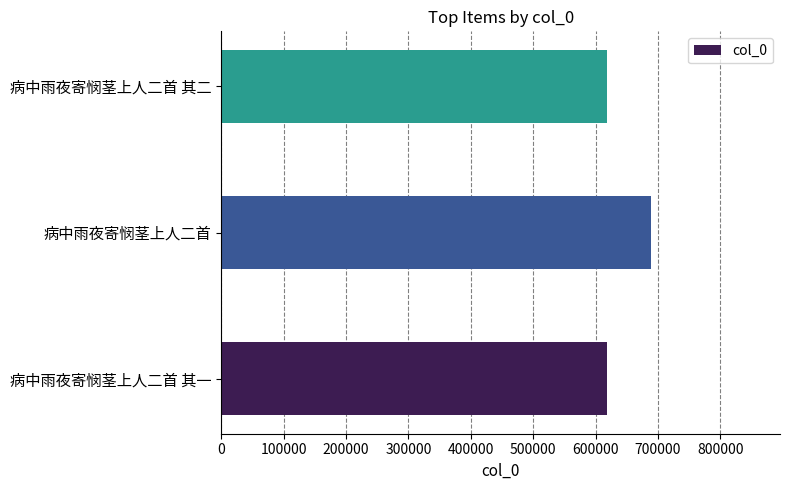

How many series are shown in this chart?

1